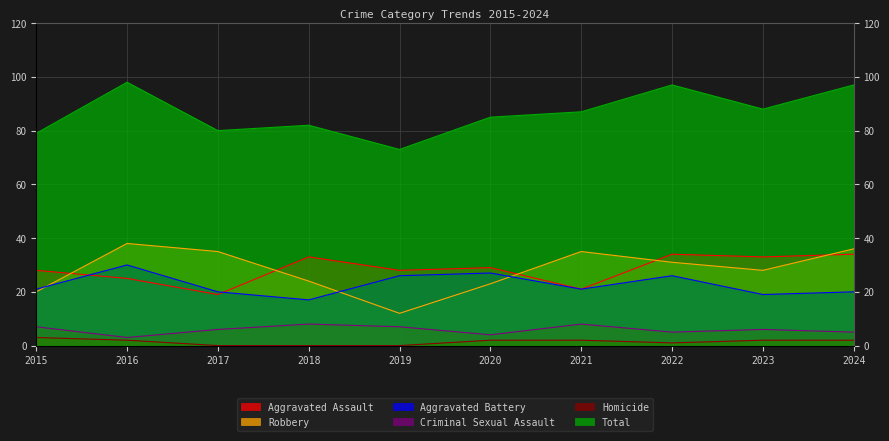

What is the highest value of the Homicide series?

3